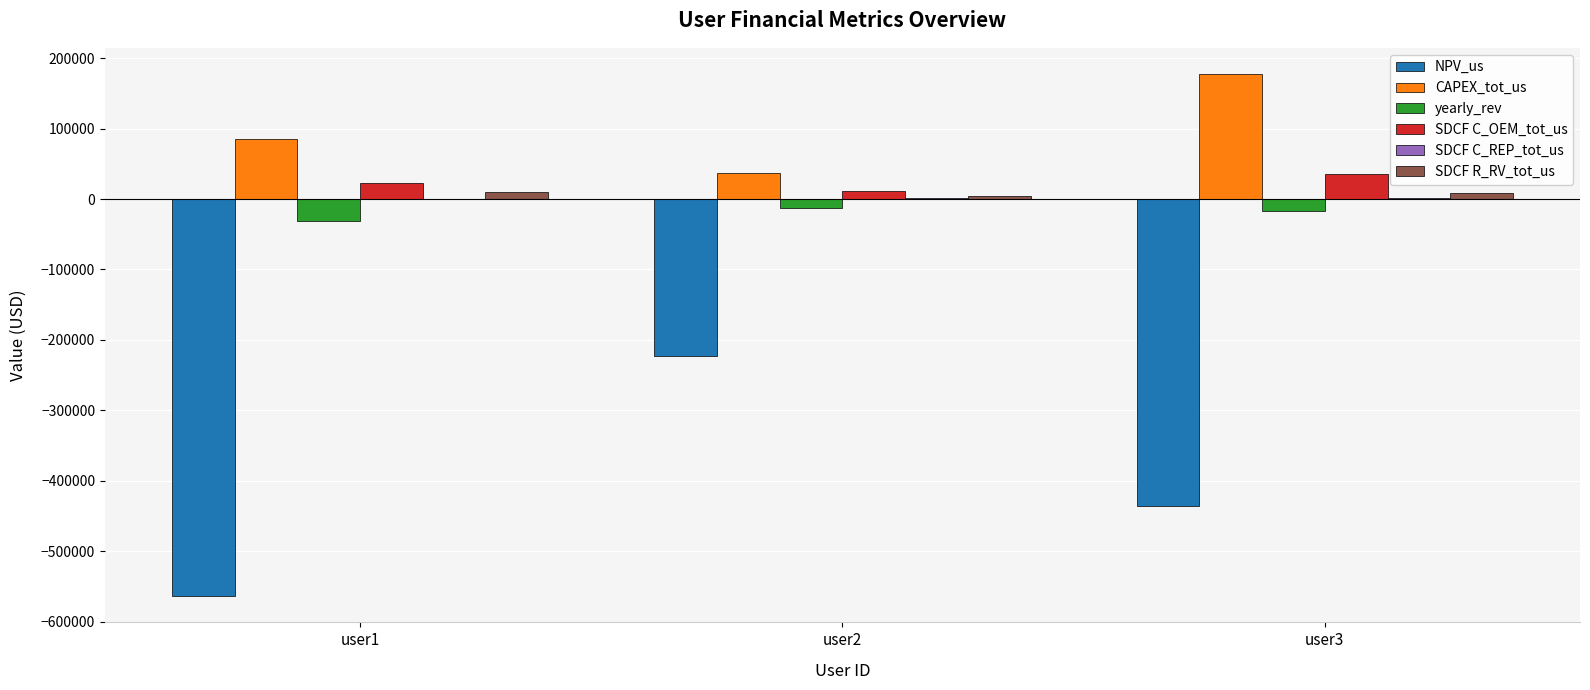

Is the value of SDCF R_RV_tot_us at user2 greater than the value of CAPEX_tot_us at user3?

No